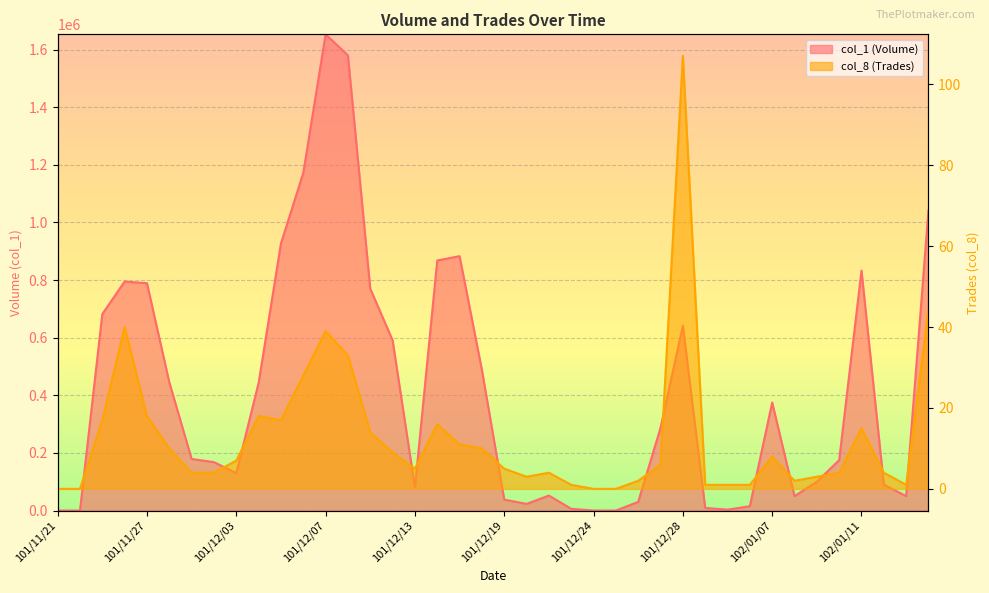

What is the total value across all series at 101/12/05?

927017